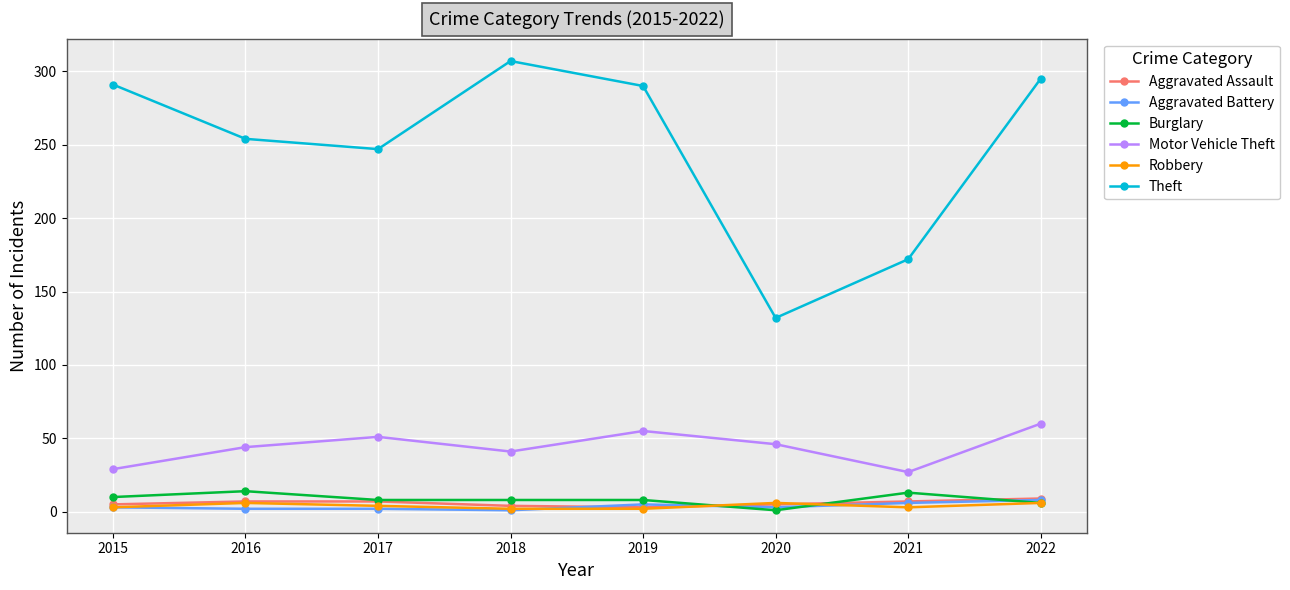

What is the difference between the highest and lowest values at 2015?

288